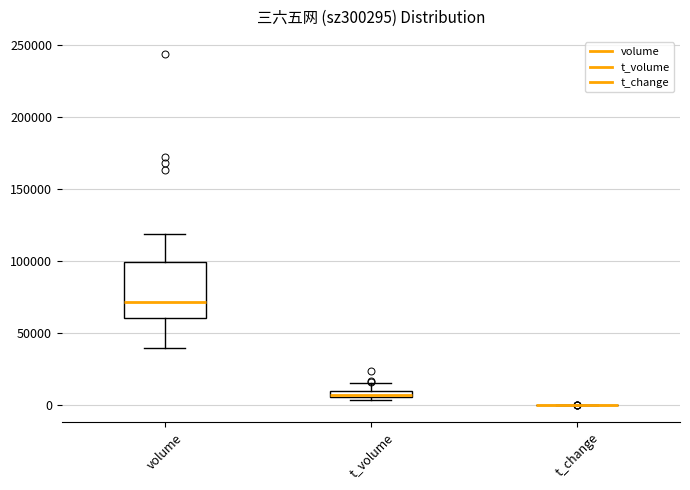

Which box is the tallest, from its lower edge to its upper edge?

volume